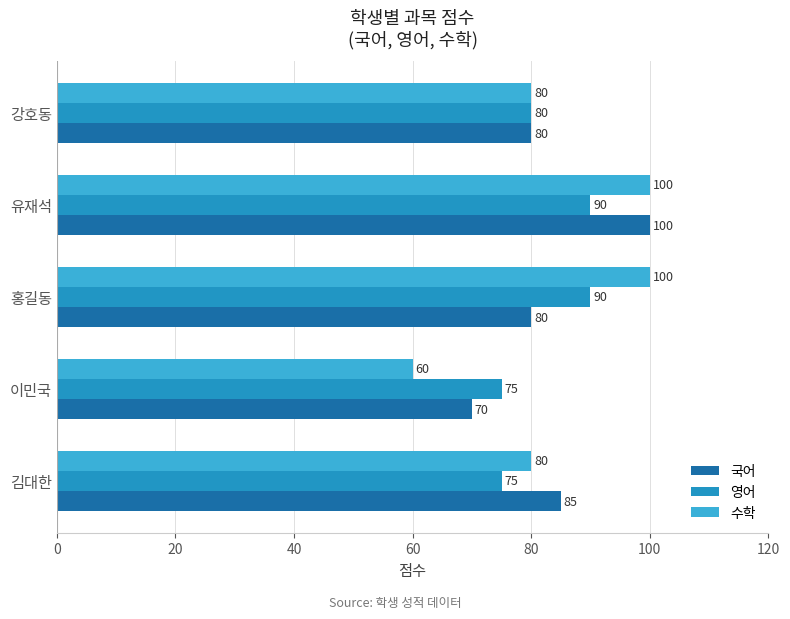

Is it true that 수학 equals 104 at 이민국?

False